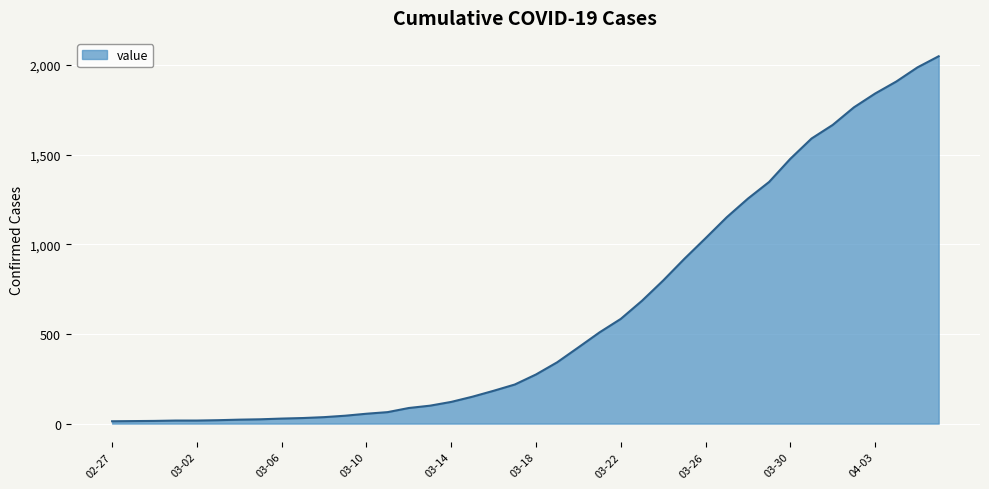

What is the maximum value shown in the chart?

2049